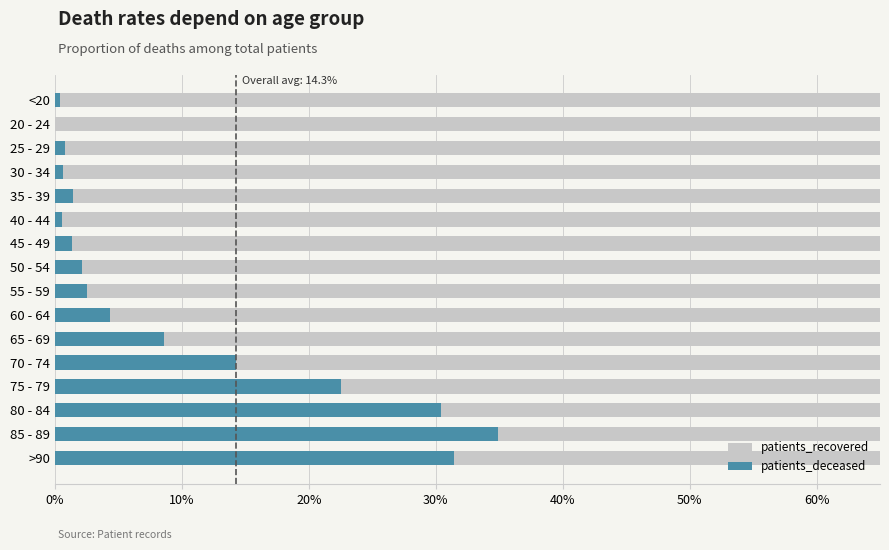

What is the total value across all series at >90?

100.0